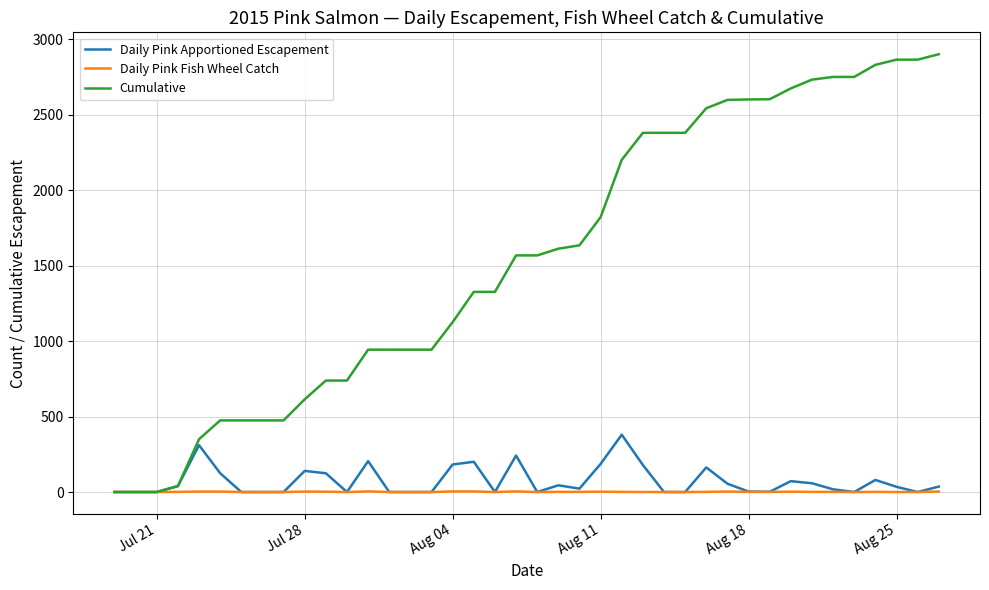

Rank the series by their maximum value, from highest to lowest.

Cumulative, Daily Pink Apportioned Escapement, Daily Pink Fish Wheel Catch